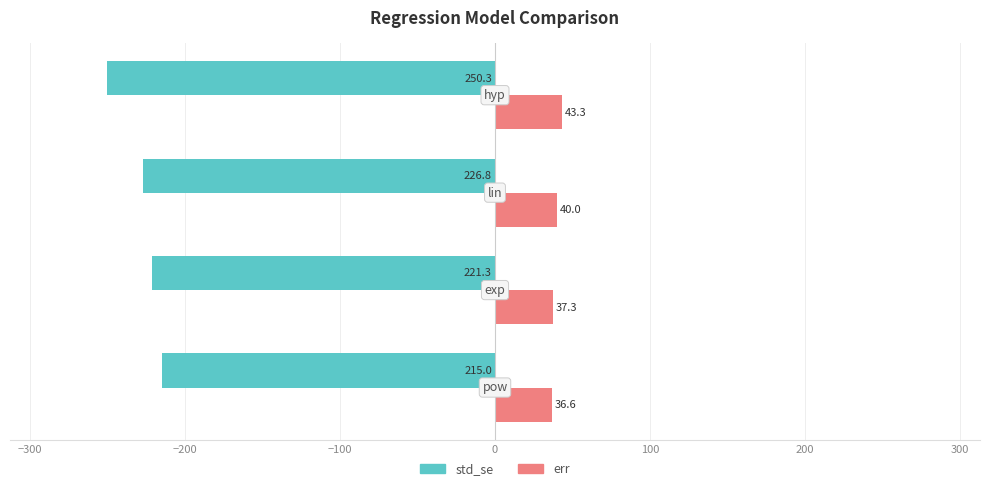

What is the sum of all std_se values?

-913.4